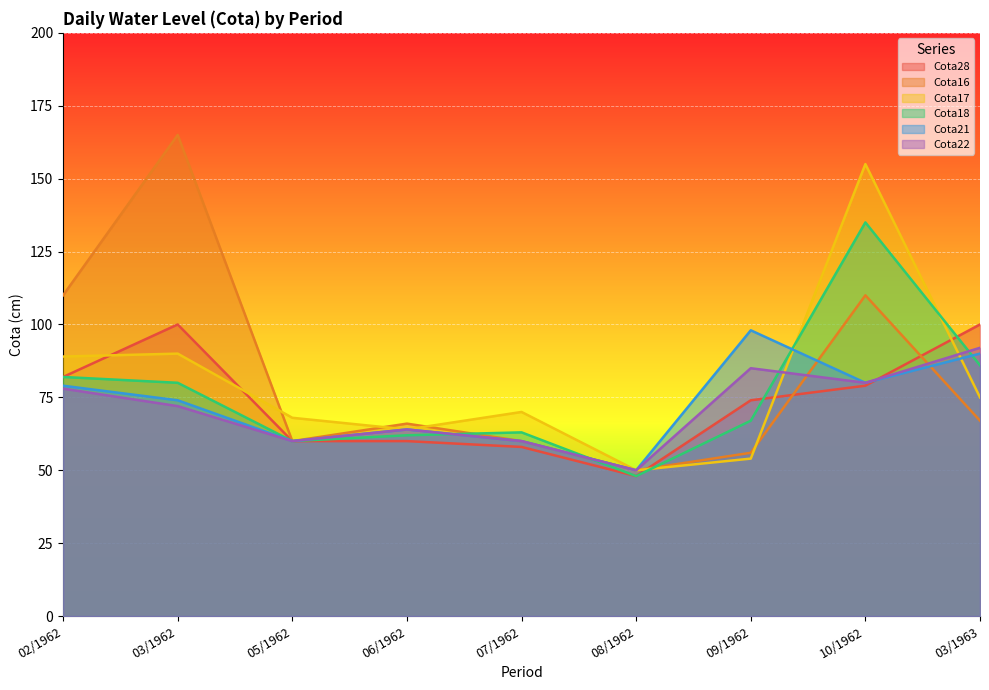

Is the value of Cota21 at 06/1962 greater than the value of Cota28 at 05/1962?

Yes